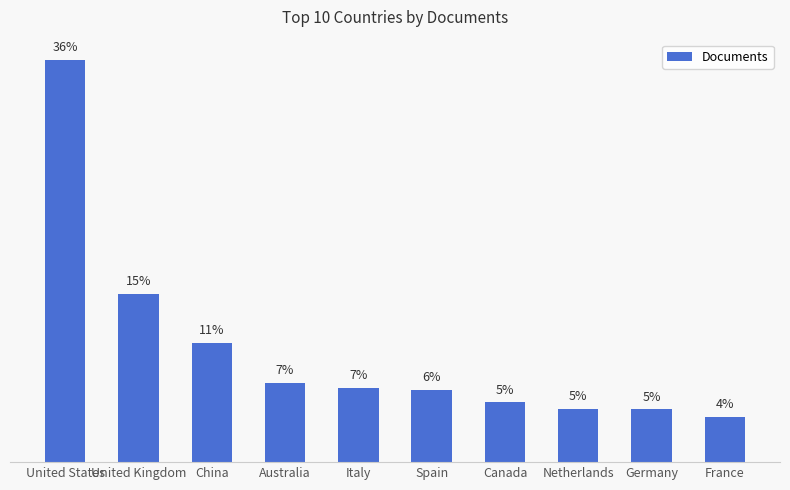

How many bars are there in total?

10